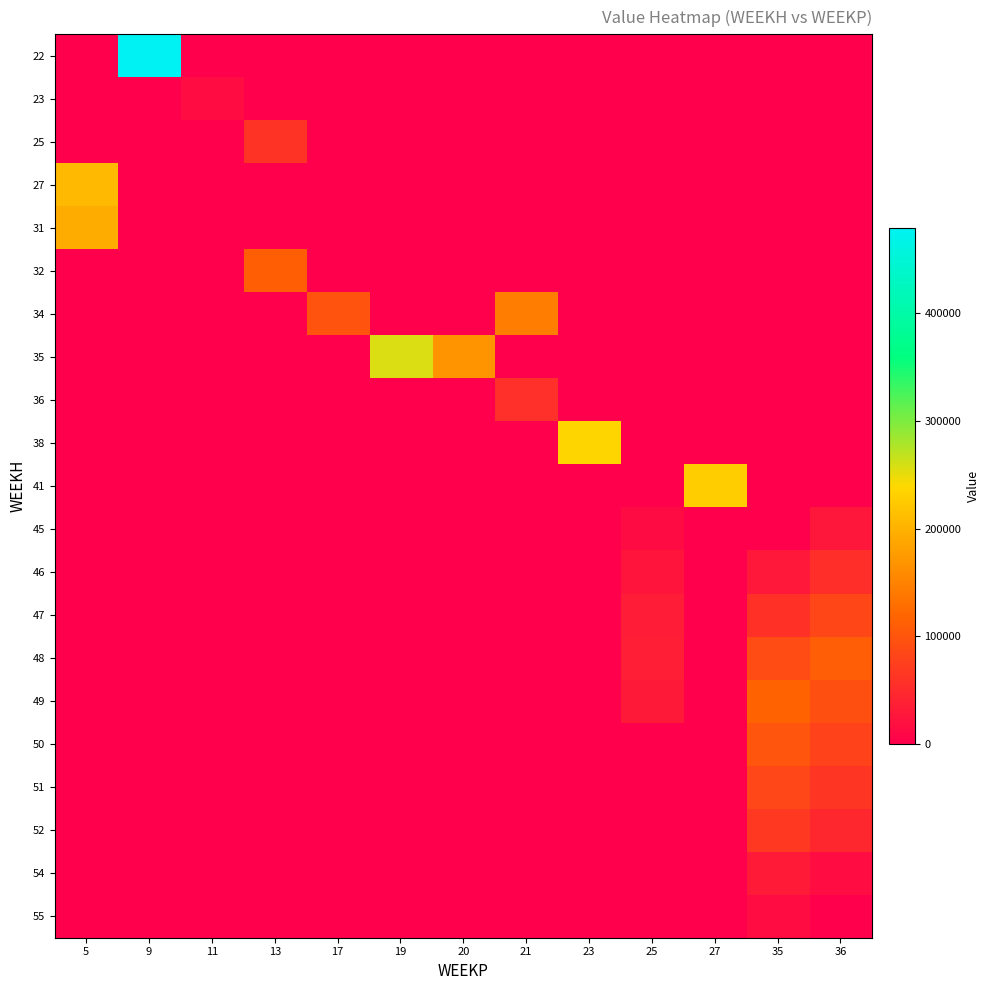

Which label corresponds to the largest value in the chart?

9